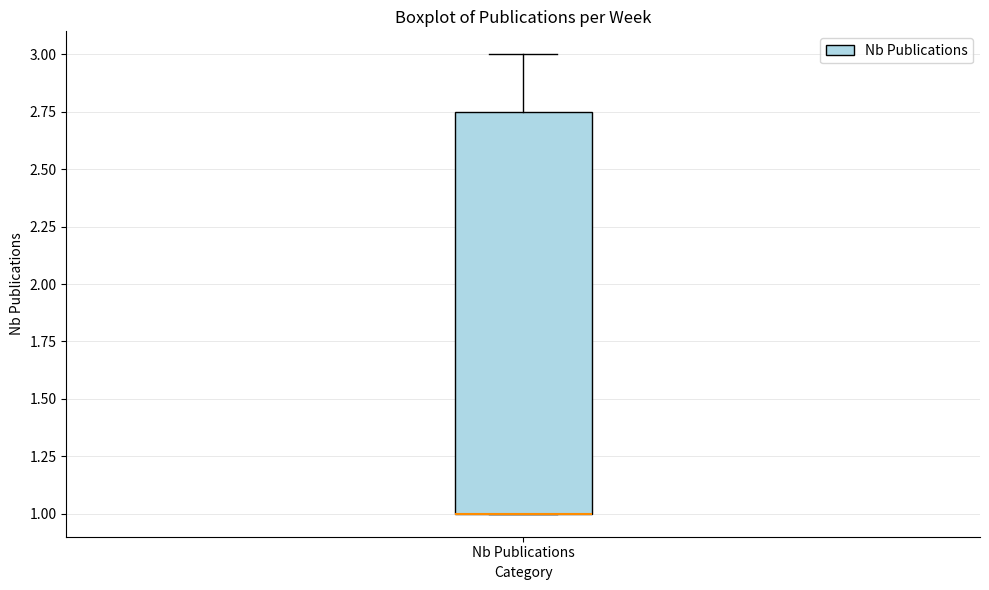

Where is the lower edge of the box for Nb Publications on the y-axis? The values are not printed on the chart, so give them approximately, as read against the axis.

1.00